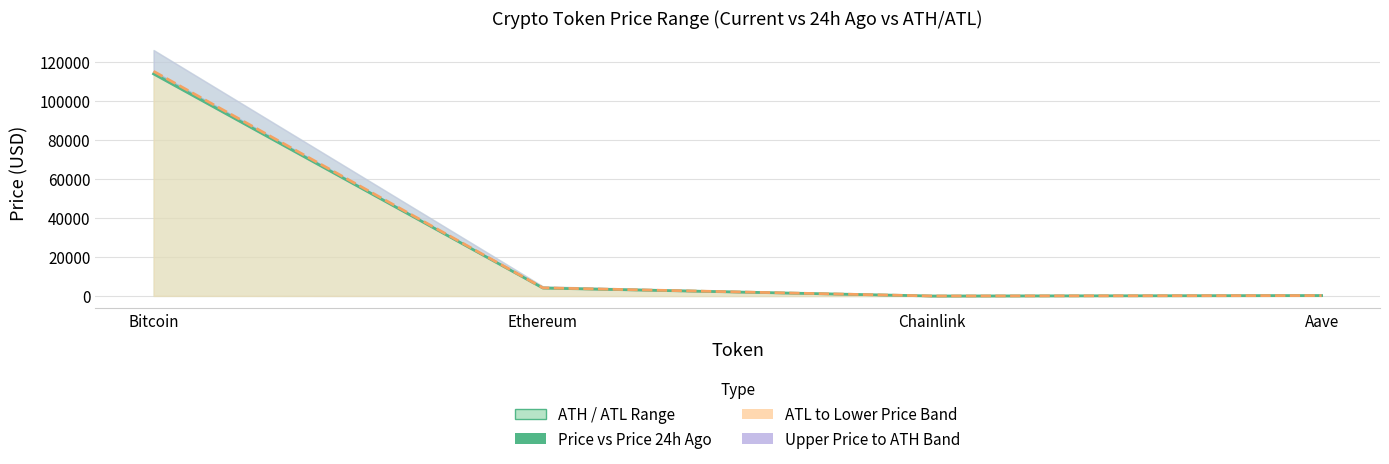

True or false: Price 24h Ago has a value of 4199.9 at Ethereum.

True